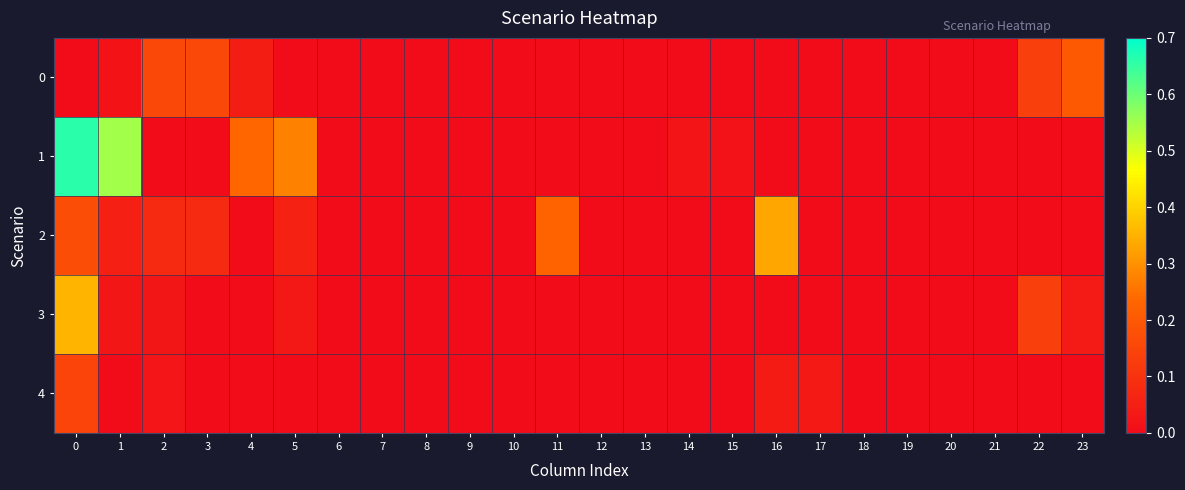

Reading left to right, list all the values displayed in this chart.

0: 0=0.0	1=0.0	2=0.2	3=0.2	4=0.0	5=0.0	6=0.0	7=0.0	8=0.0	9=0.0	10=0.0	11=0.0	12=0.0	13=0.0	14=0.0	15=0.0	16=0.0	17=0.0	18=0.0	19=0.0	20=0.0	21=0.0	22=0.1	23=0.2
1: 0=0.7	1=0.6	2=0.0	3=0.0	4=0.2	5=0.3	6=0.0	7=0.0	8=0.0	9=0.0	10=0.0	11=0.0	12=0.0	13=0.0	14=0.0	15=0.0	16=0.0	17=0.0	18=0.0	19=0.0	20=0.0	21=0.0	22=0.0	23=0.0
2: 0=0.2	1=0.1	2=0.1	3=0.1	4=0.0	5=0.1	6=0.0	7=0.0	8=0.0	9=0.0	10=0.0	11=0.2	12=0.0	13=0.0	14=0.0	15=0.0	16=0.3	17=0.0	18=0.0	19=0.0	20=0.0	21=0.0	22=0.0	23=0.0
3: 0=0.4	1=0.0	2=0.0	3=0.0	4=0.0	5=0.0	6=0.0	7=0.0	8=0.0	9=0.0	10=0.0	11=0.0	12=0.0	13=0.0	14=0.0	15=0.0	16=0.0	17=0.0	18=0.0	19=0.0	20=0.0	21=0.0	22=0.1	23=0.0
4: 0=0.1	1=0.0	2=0.0	3=0.0	4=0.0	5=0.0	6=0.0	7=0.0	8=0.0	9=0.0	10=0.0	11=0.0	12=0.0	13=0.0	14=0.0	15=0.0	16=0.0	17=0.0	18=0.0	19=0.0	20=0.0	21=0.0	22=0.0	23=0.0